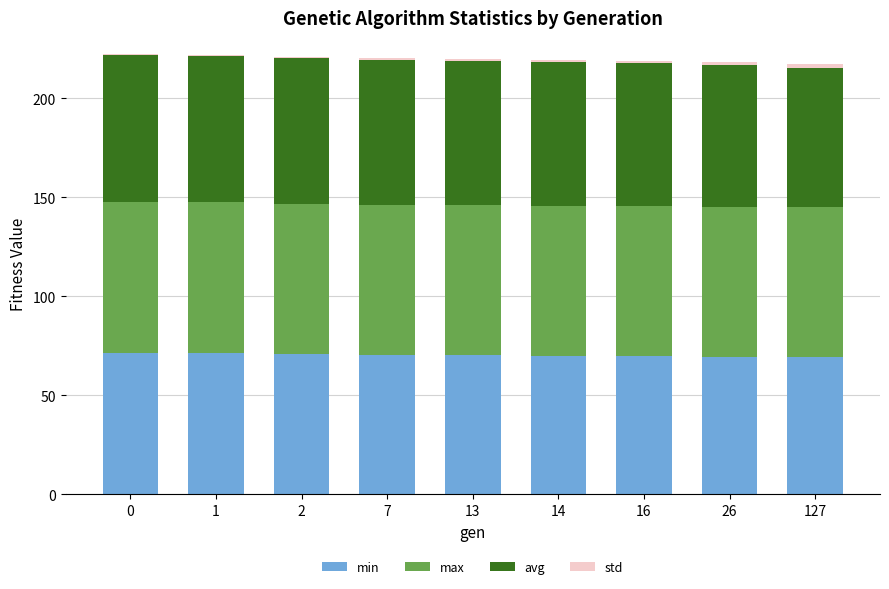

True or false: min has a value of 70.1 at 14.

True